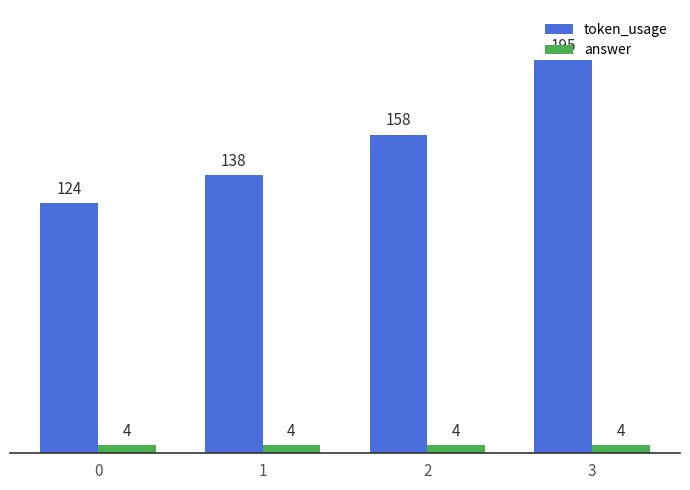

At how many categories does at least one series exceed 19?

4